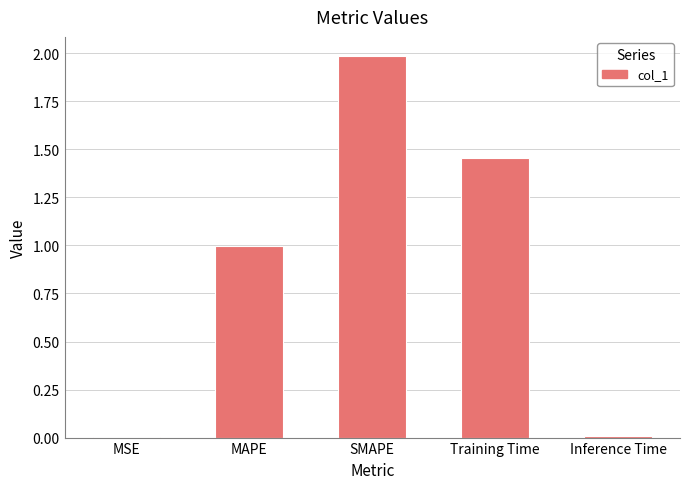

Are the bars grouped side by side (vs. stacked)?

No